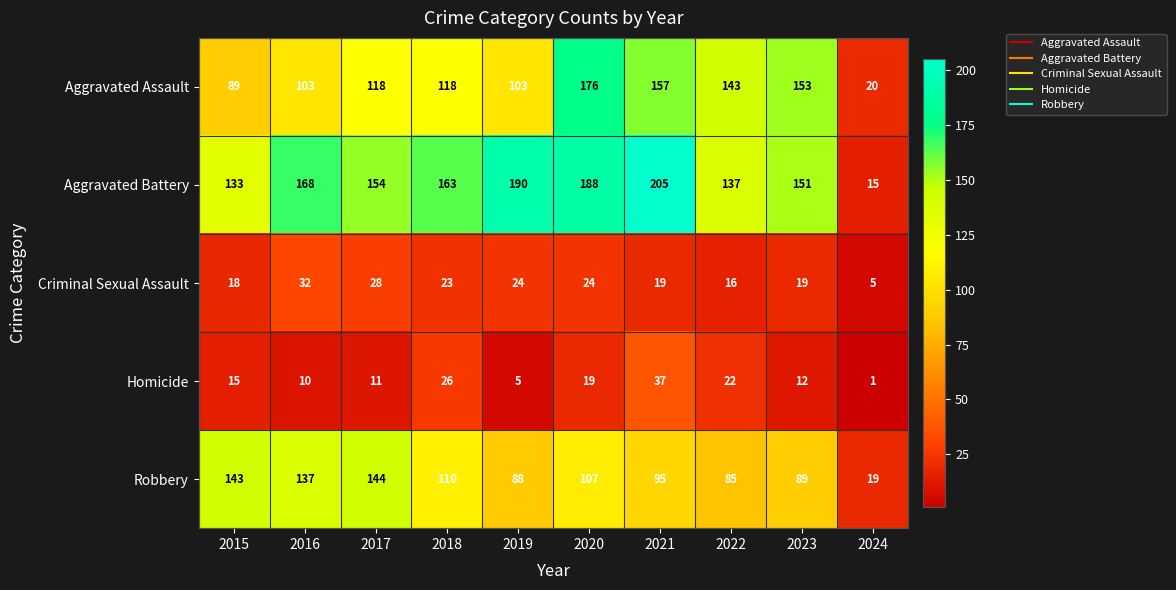

At which label is Robbery closest to 81?

2022